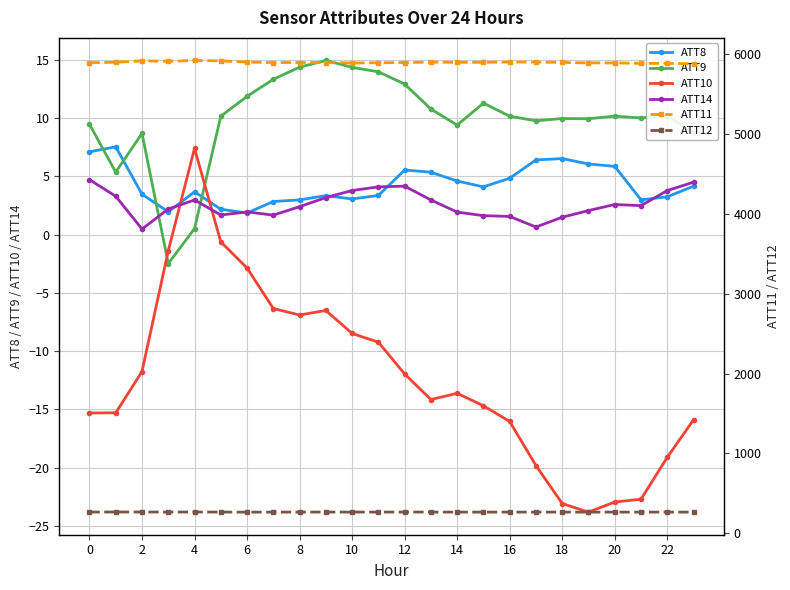

What is the highest value of the ATT14 series?

4.7